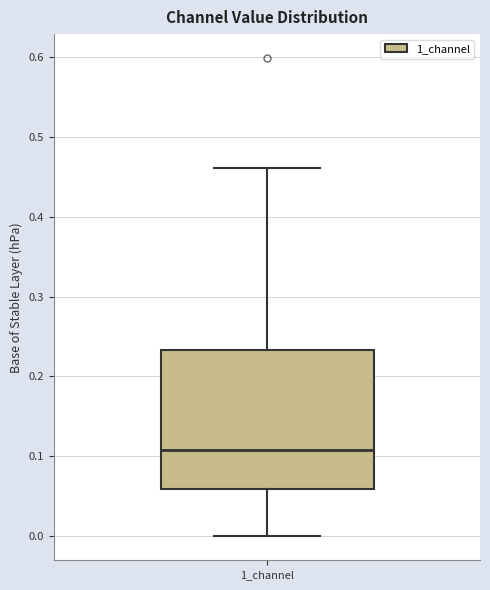

Transcribe this box plot: give where the median line is, the range the box spans, and where the two whiskers end, as read against the y-axis. The values are not printed on the chart, so give them approximately, as read against the axis.

median 0.11, box 0.06 to 0.23, whiskers 0.00 to 0.46